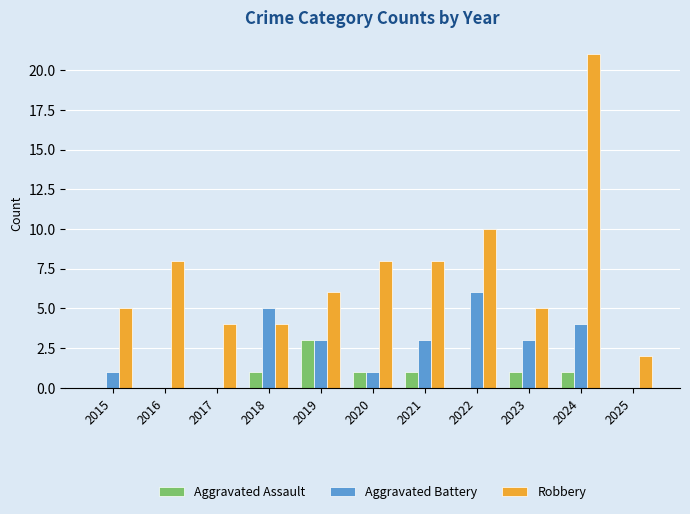

Is it true that Aggravated Battery equals 0 at 2016?

True